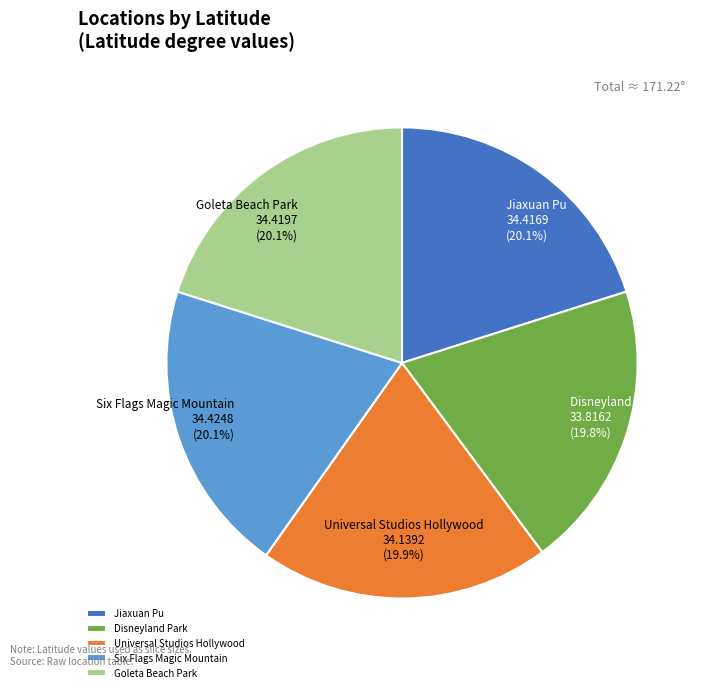

Is there a majority slice in this chart?

No